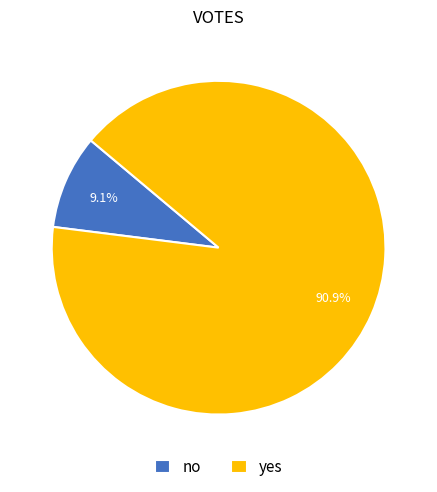

Is there any slice that represents more than half of the pie?

Yes